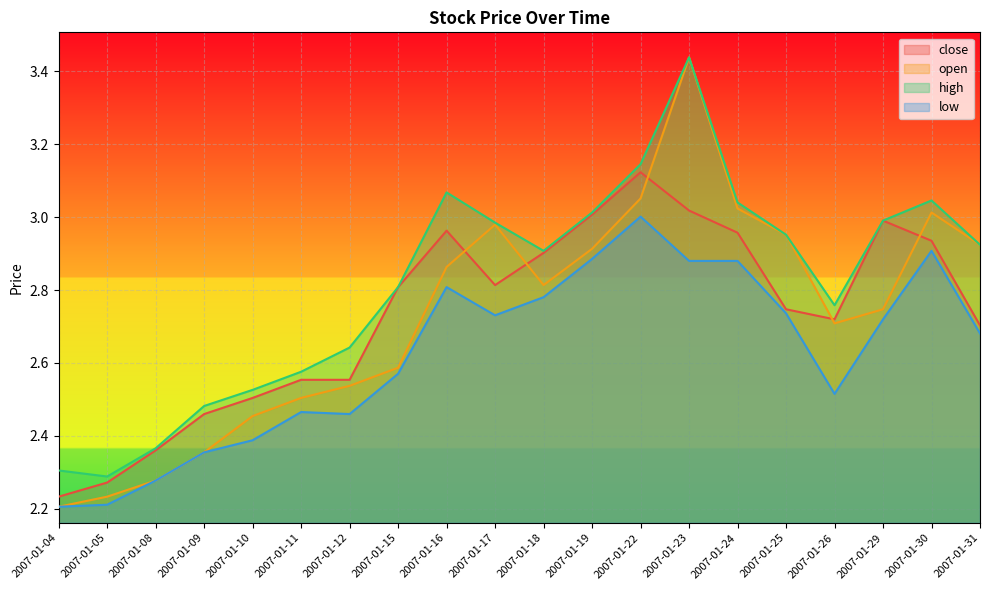

At which category does low reach its first local peak?

2007-01-11